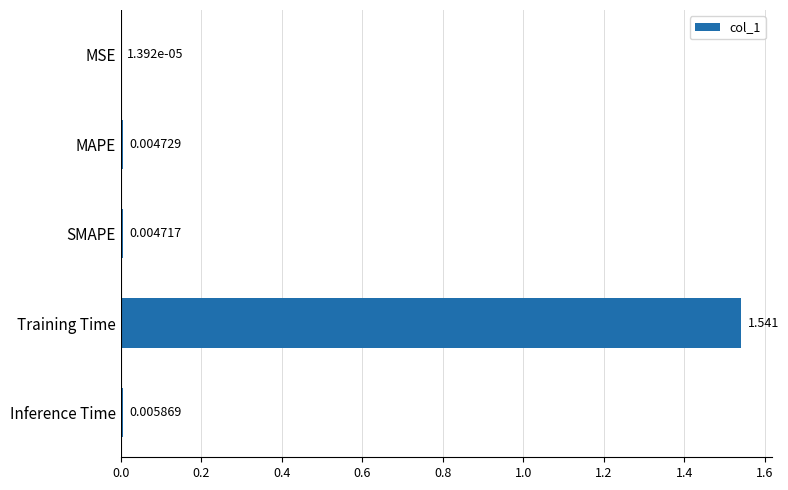

Count the number of data series in this chart.

1